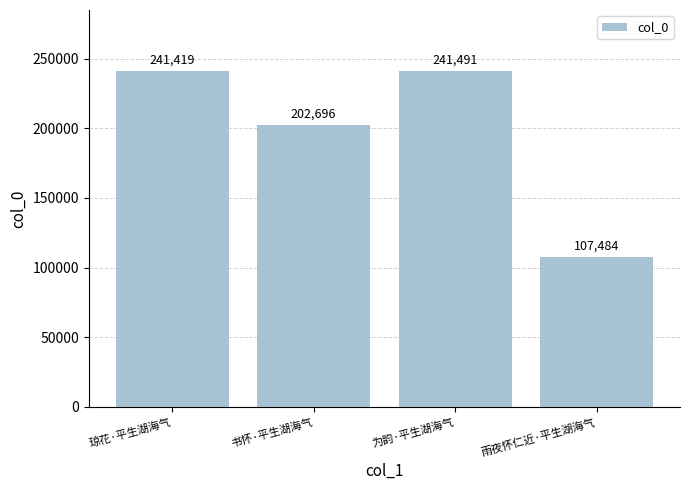

At which category does the chart reach its peak across all series?

为韵·平生湖海气